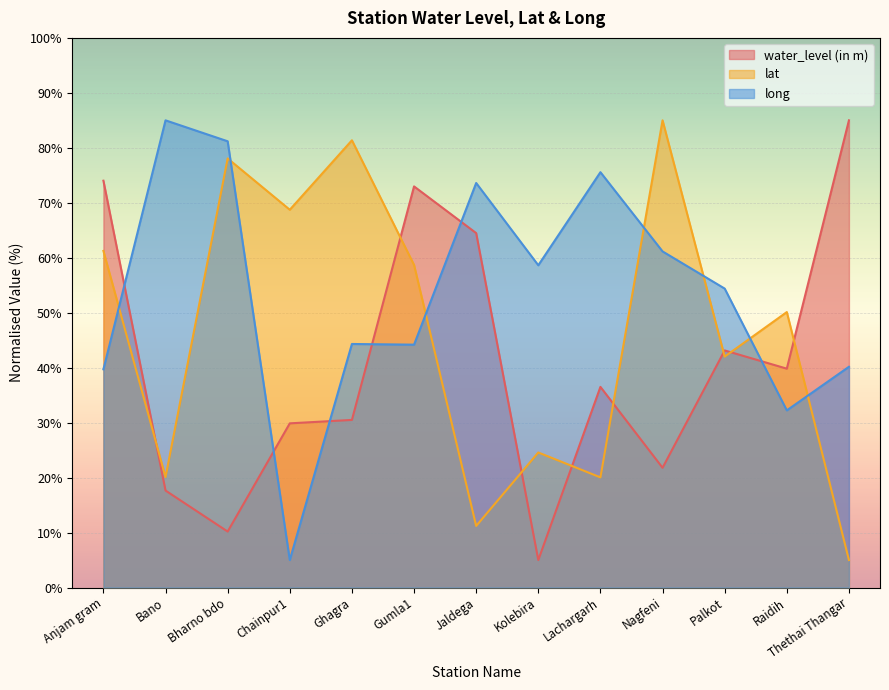

Rank the categories by long value from lowest to highest.

Chainpur1, Raidih, Anjam gram, Thethai Thangar, Gumla1, Ghagra, Palkot, Kolebira, Nagfeni, Jaldega, Lachargarh, Bharno bdo, Bano